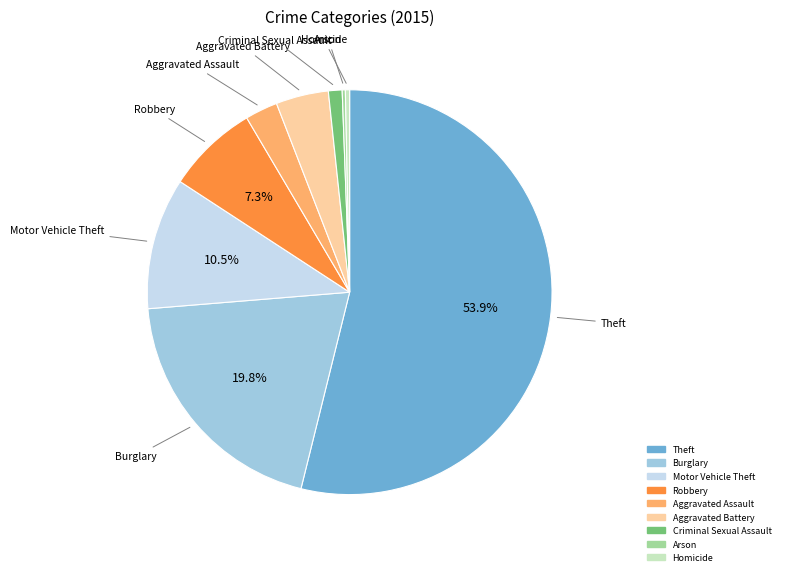

To the nearest percent, what is the difference between the largest and smallest slice percentages?

54%